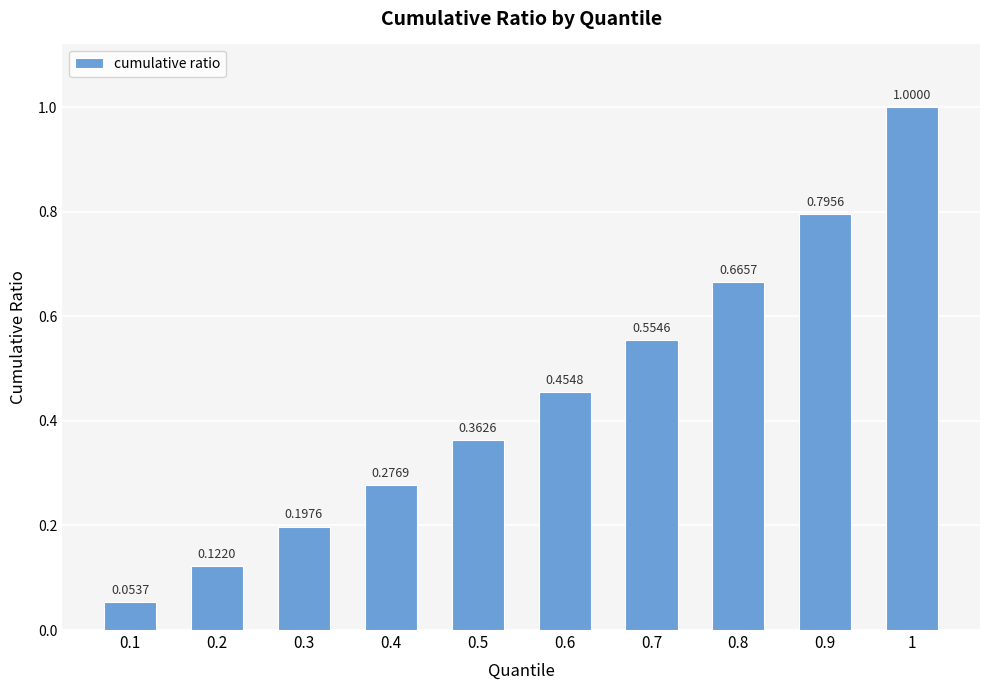

Is it true that the value at 0.7 is 0.8?

False